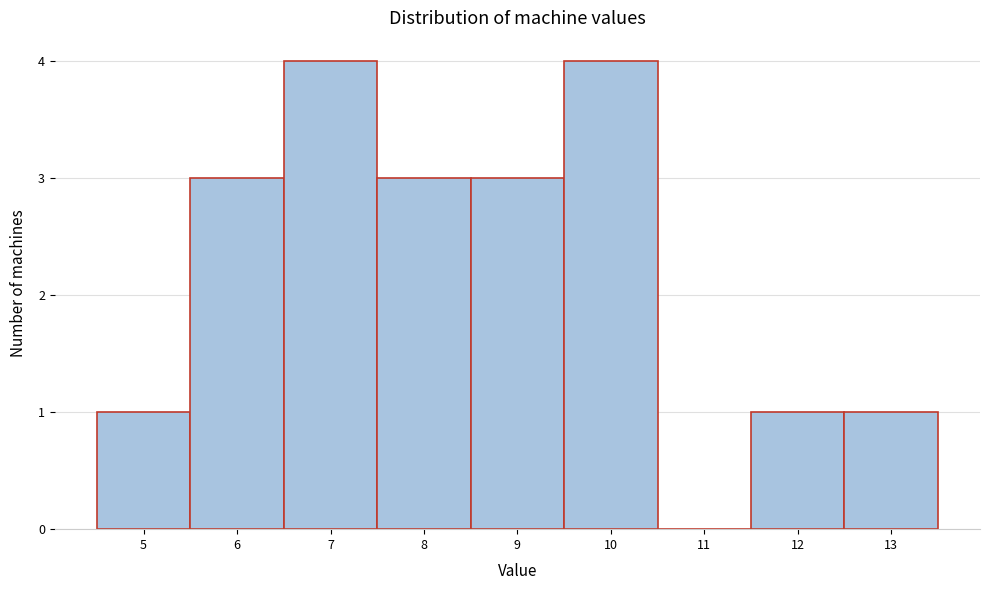

How tall is the bar that spans 8.5 to 9.5 on the x-axis? The values are not printed on the chart, so give them approximately, as read against the axis.

3